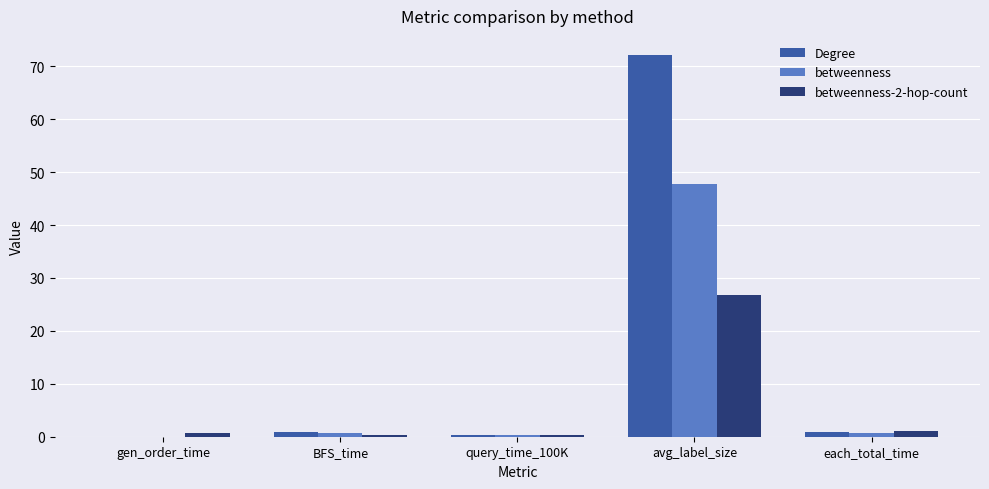

At which category does the chart reach its peak across all series?

avg_label_size